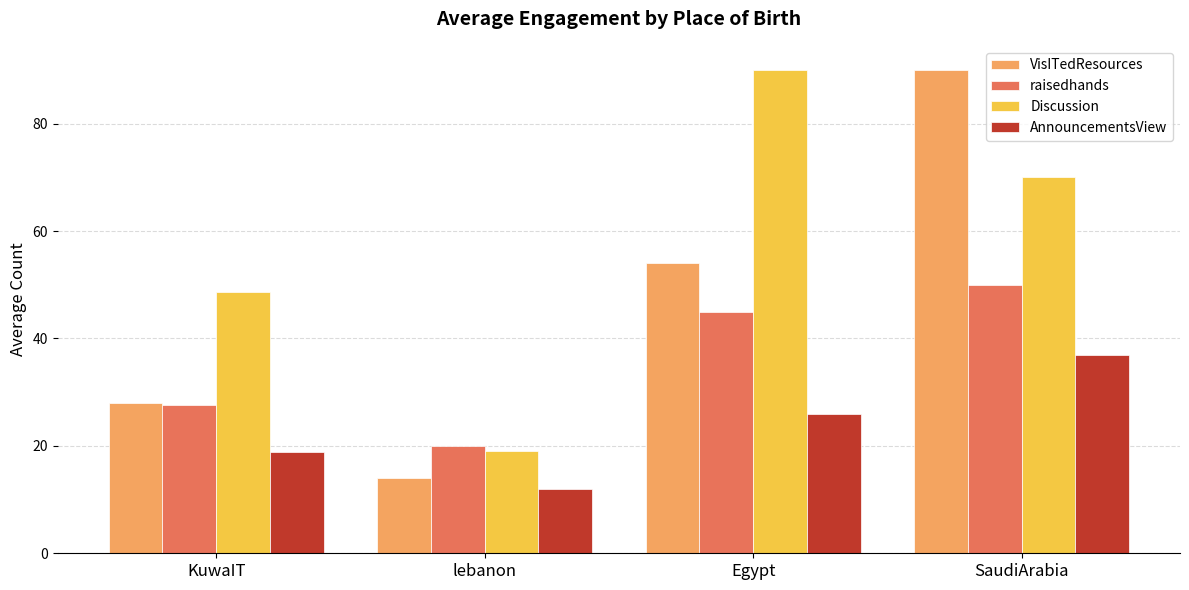

What is the smallest value displayed?

12.0